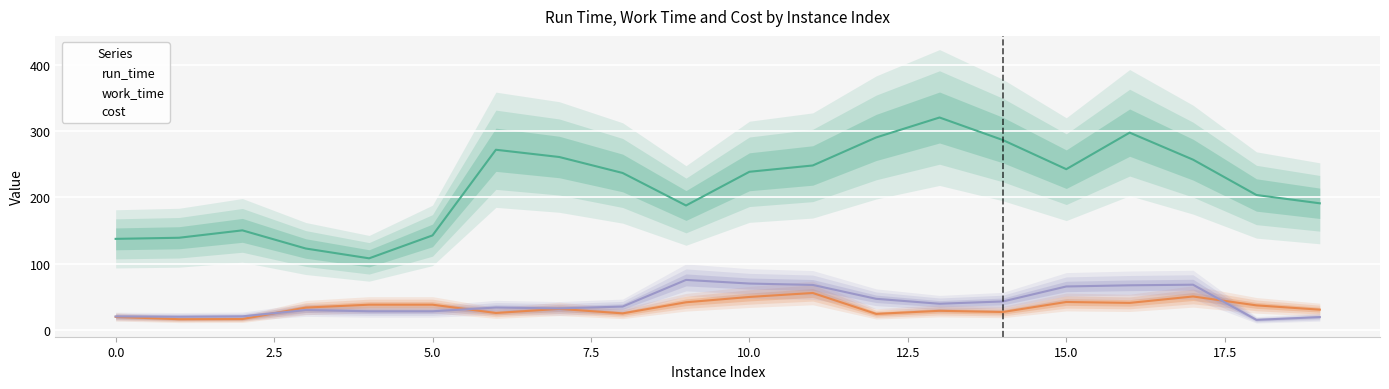

What is the lowest value of the run_time series?

108.0